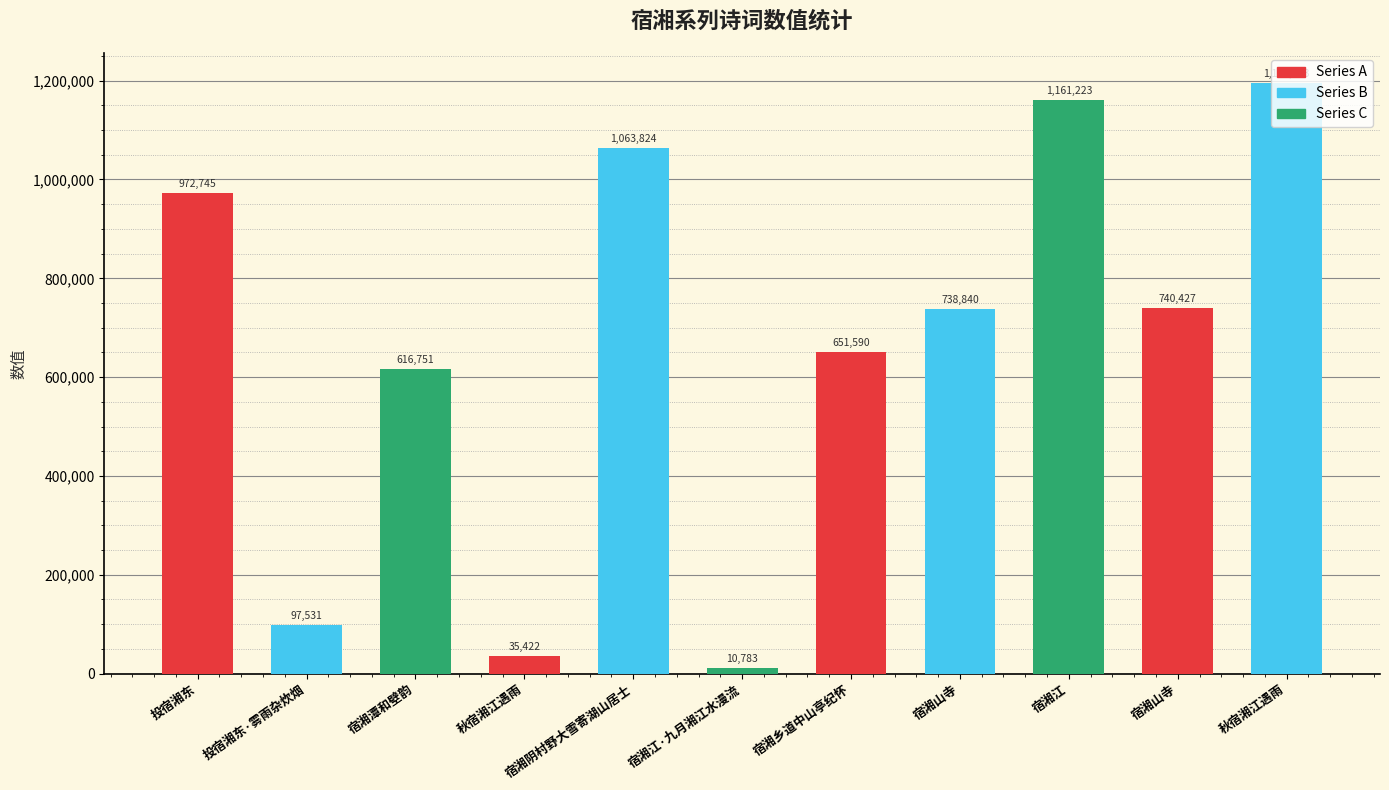

What is the label of the 6th bar from the right?

宿湘江·九月湘江水漫流